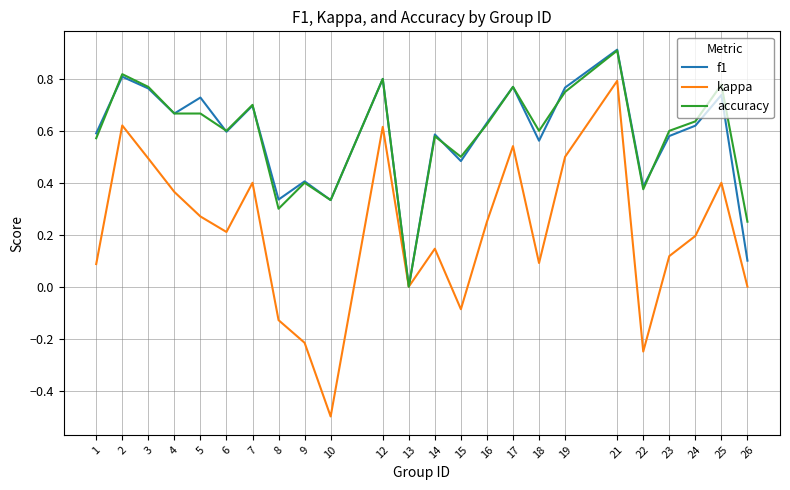

Is the value of f1 at 6 greater than the value of kappa at 15?

Yes